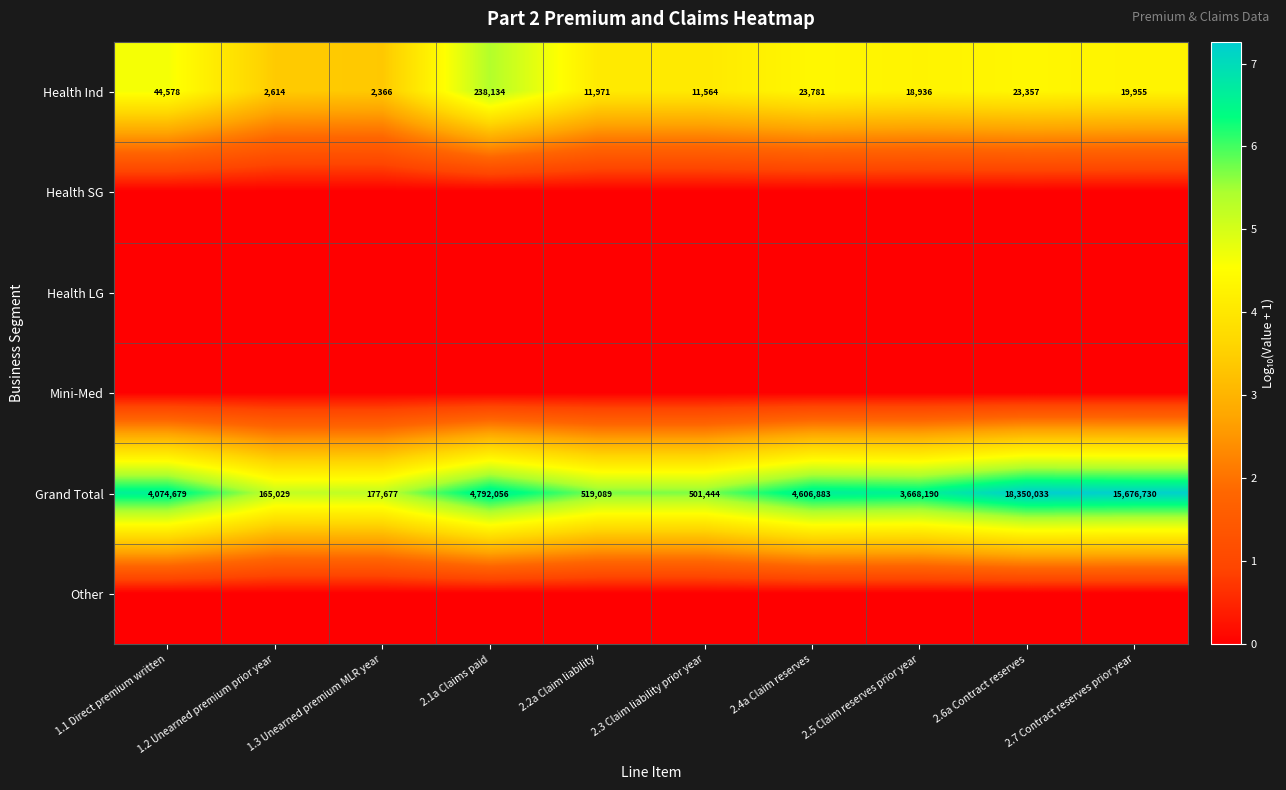

True or false: Grand Total has a value of 18350033 at 2.6a Contract reserves.

True